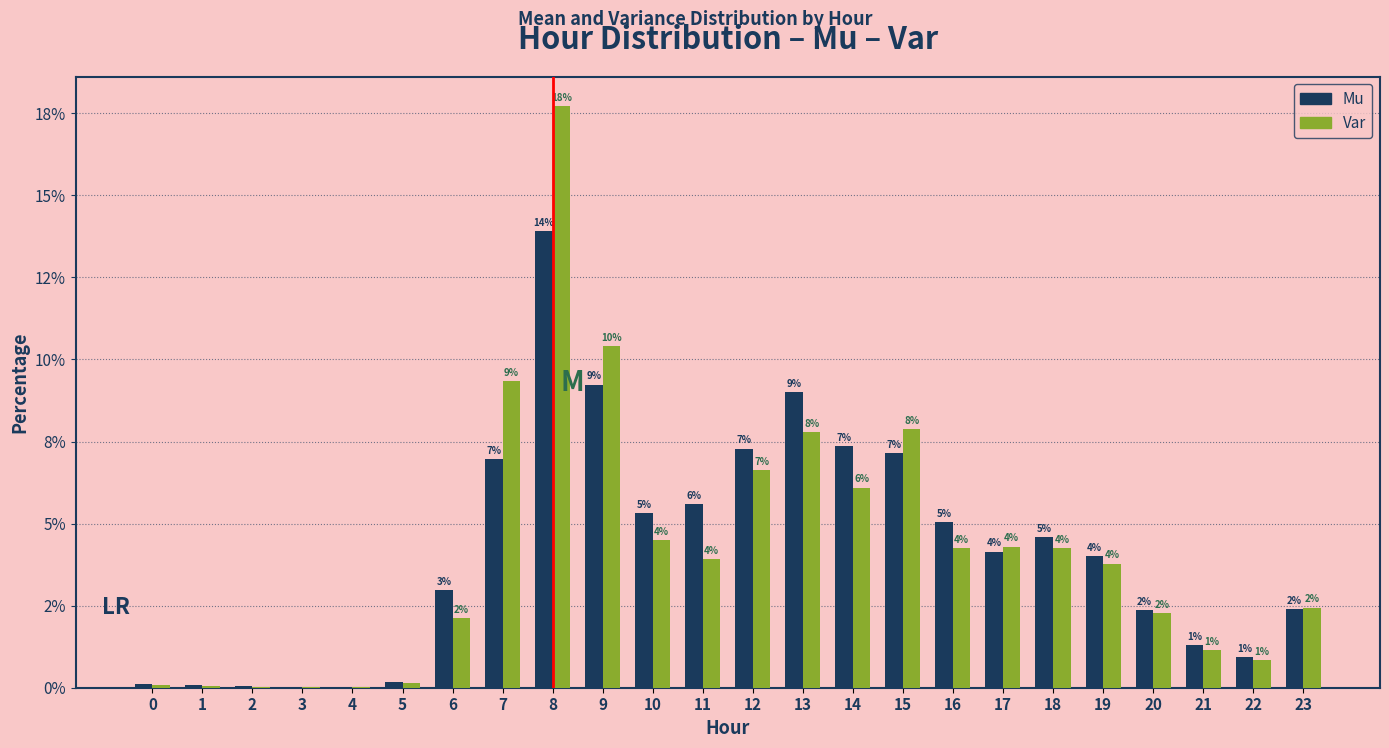

What are all the series names shown in the legend?

Mu, Var